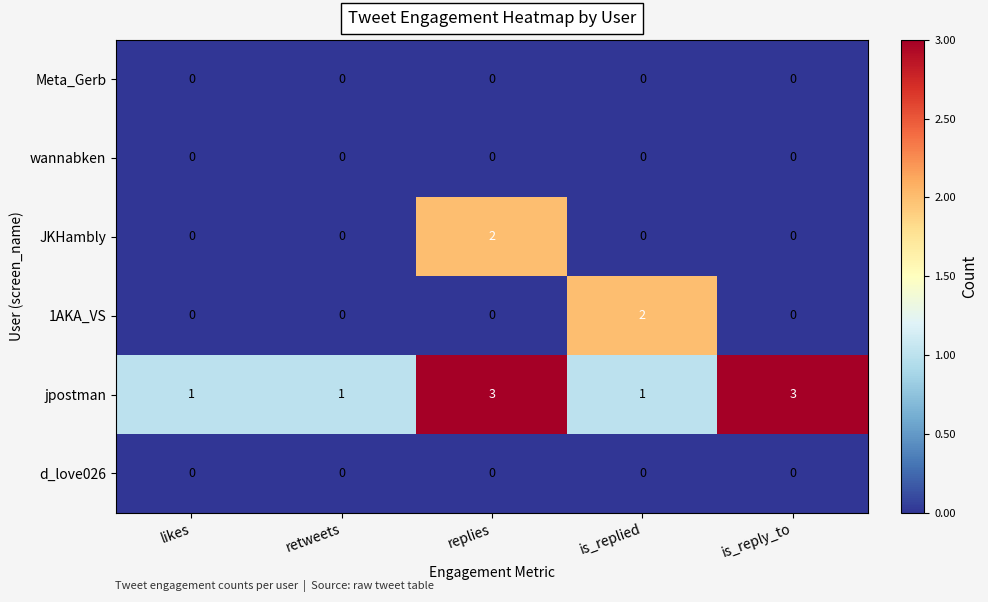

What is the maximum value shown in the chart?

3